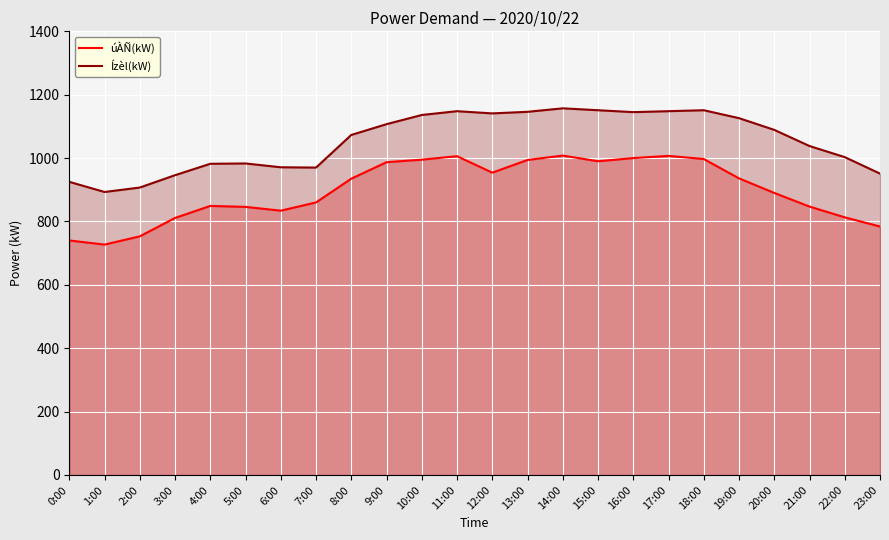

What is the spread (max minus min) of values at 17:00?

141